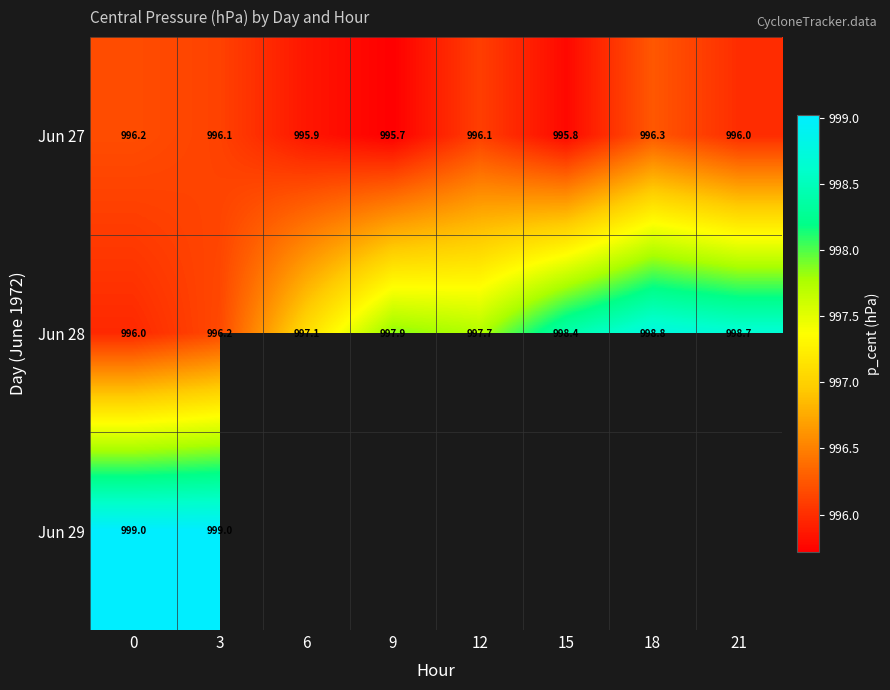

Is the value of Jun 28 at 12 greater than the value of Jun 27 at 15?

Yes